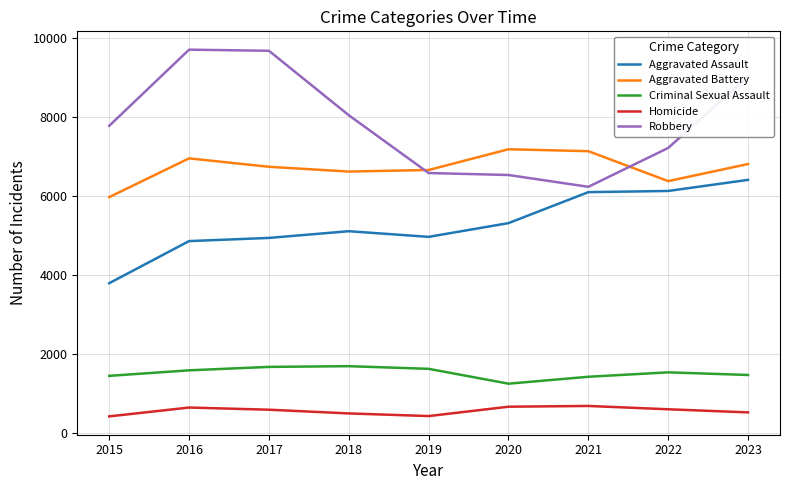

Which series has the largest total across all categories?

Robbery